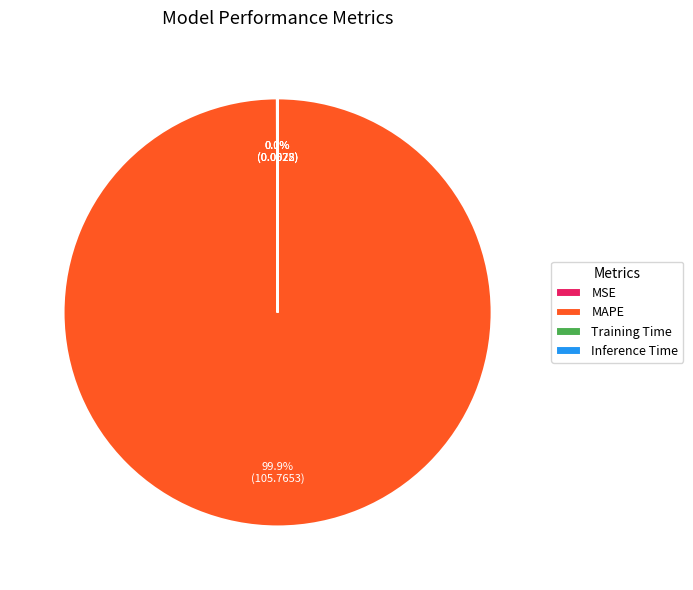

Which category accounts for the majority?

MAPE